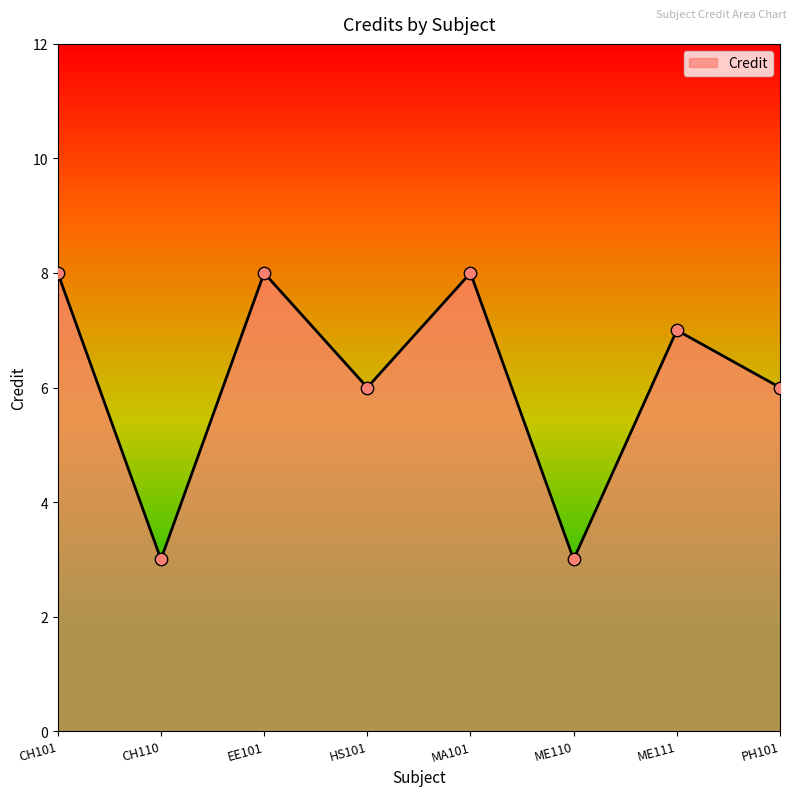

Approximately how many times larger is the value at ME110 compared to PH101?

0.5